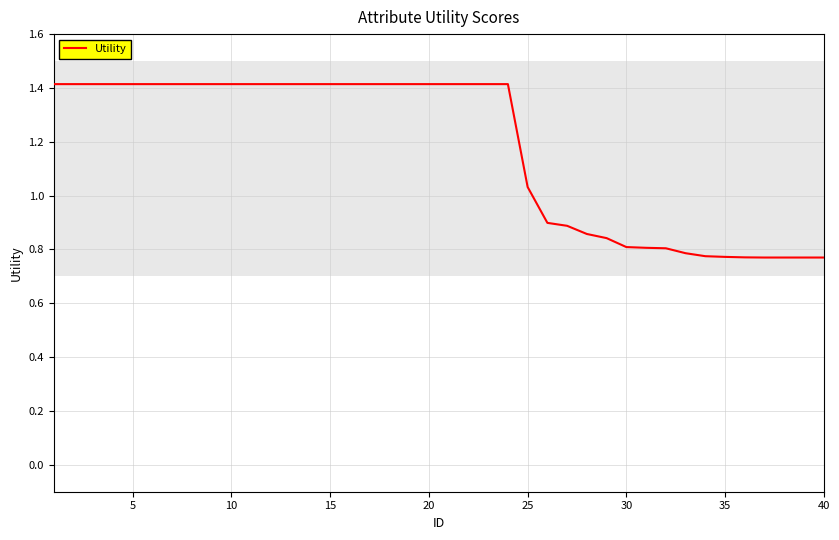

What is the difference between the maximum and minimum values?

0.6